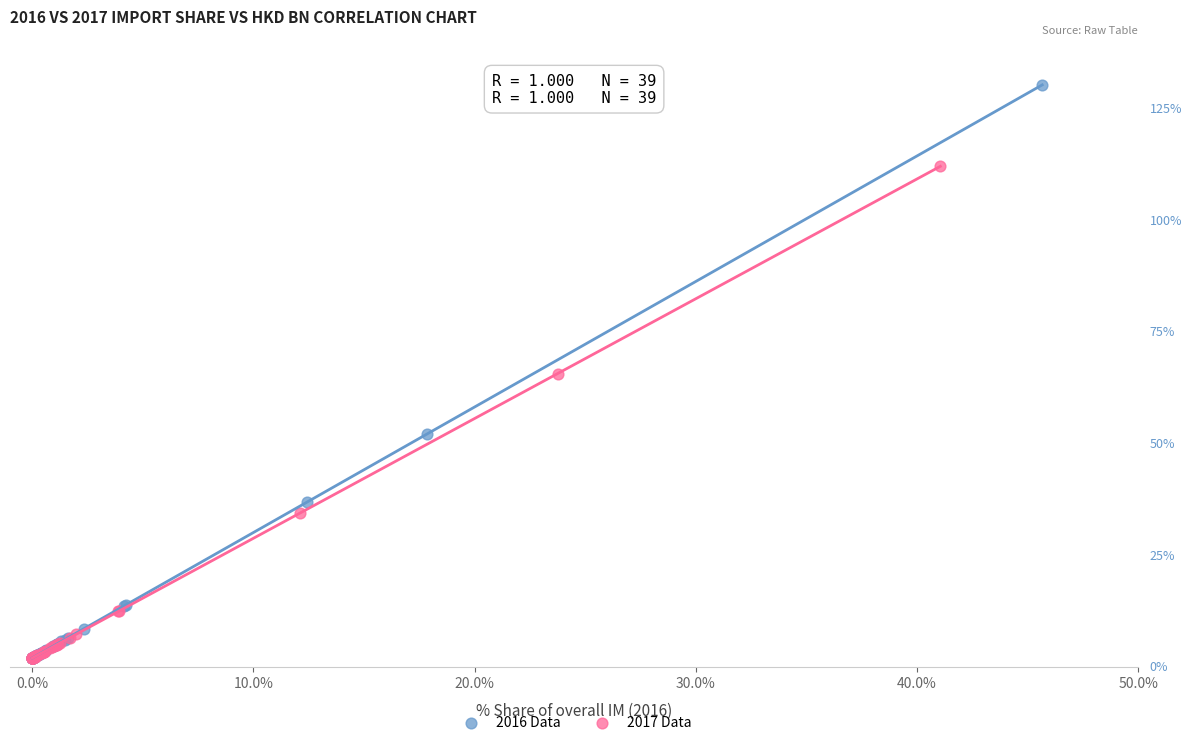

What are all the series names shown in the legend?

2016 Data, 2017 Data